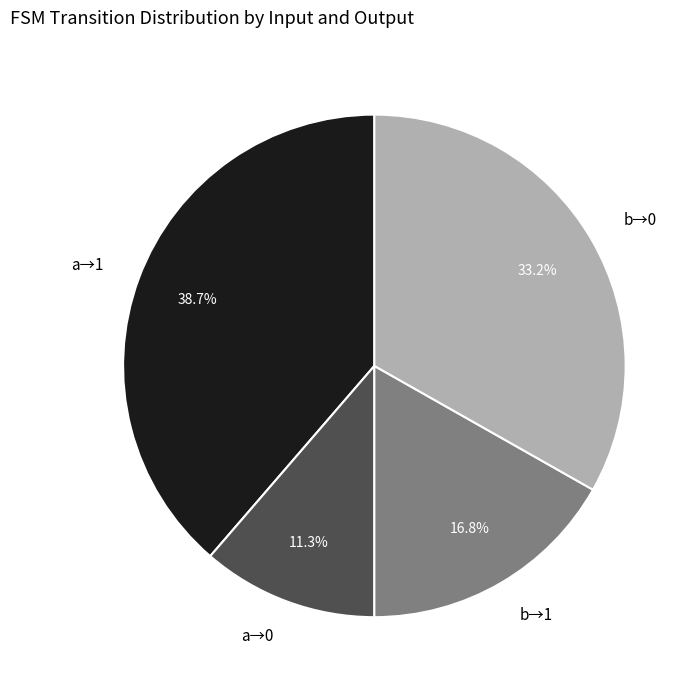

How many slices are in this pie chart?

4